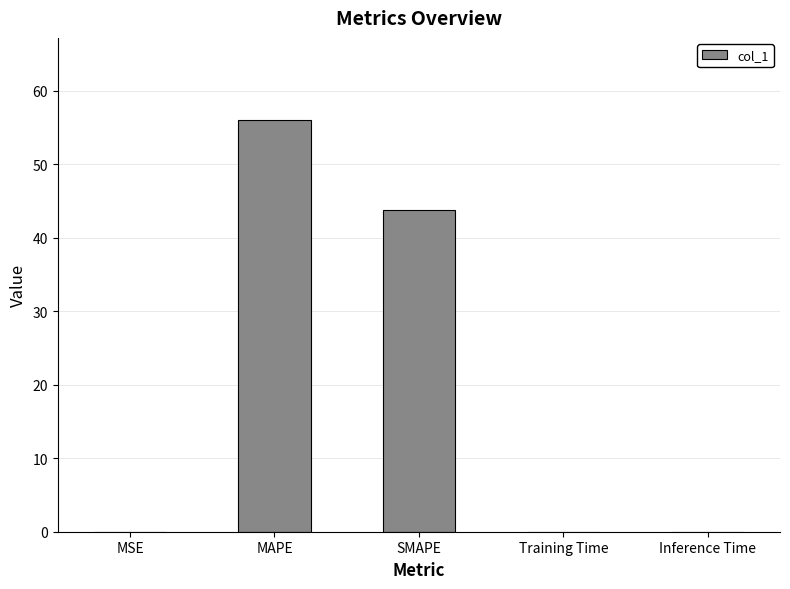

What is the sum of the values at MAPE and MSE?

56.0